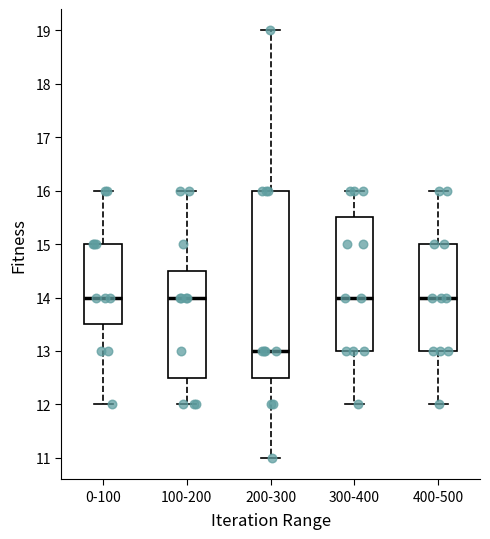

Reading left to right, transcribe this box plot: for each box, give where its median line is, the range the box spans, and where its two whiskers end, as read against the y-axis. The values are not printed on the chart, so give them approximately, as read against the axis.

0-100: median 14.0, box 13.5 to 15.0, whiskers 12.0 to 16.0
100-200: median 14.0, box 12.5 to 14.5, whiskers 12.0 to 16.0
200-300: median 13.0, box 12.5 to 16.0, whiskers 11.0 to 19.0
300-400: median 14.0, box 13.0 to 15.5, whiskers 12.0 to 16.0
400-500: median 14.0, box 13.0 to 15.0, whiskers 12.0 to 16.0